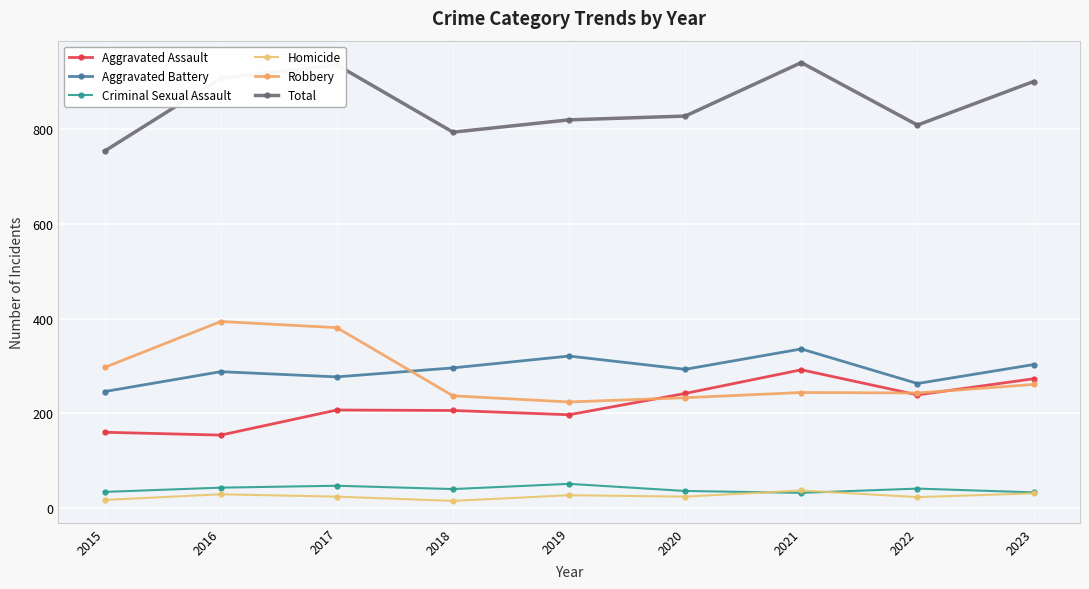

What is the difference between the highest and lowest values at 2020?

804